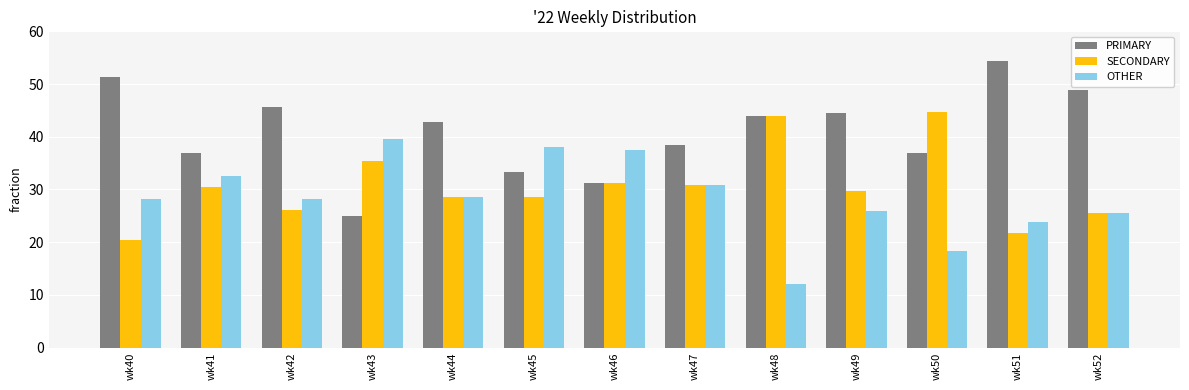

The value of OTHER at wk43 is 11.5. True or false?

False